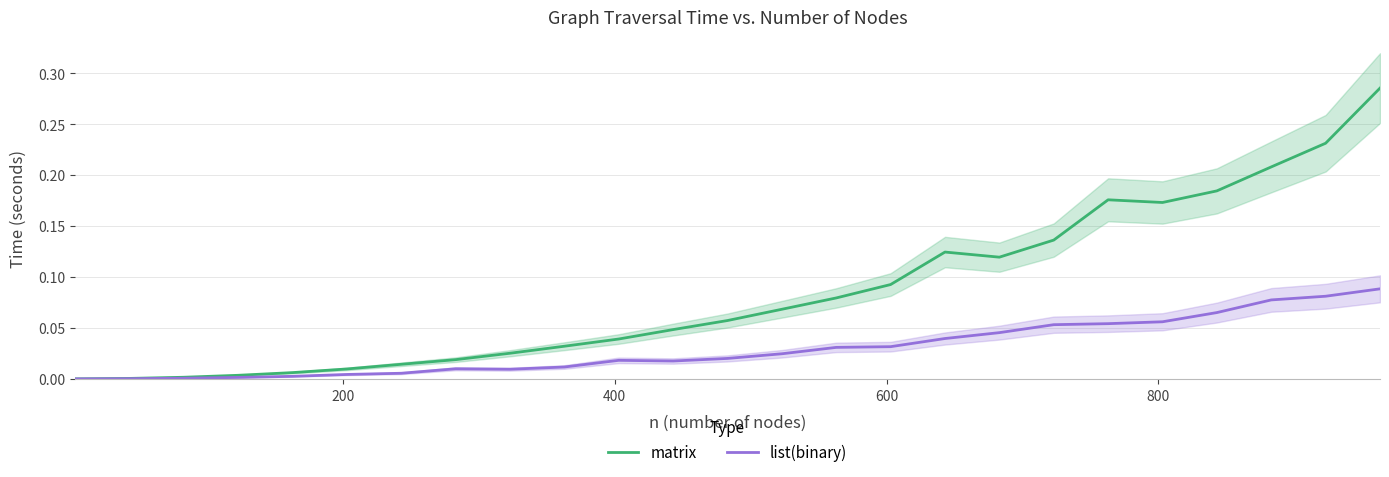

Is it true that matrix equals 0.1 at 18?

False